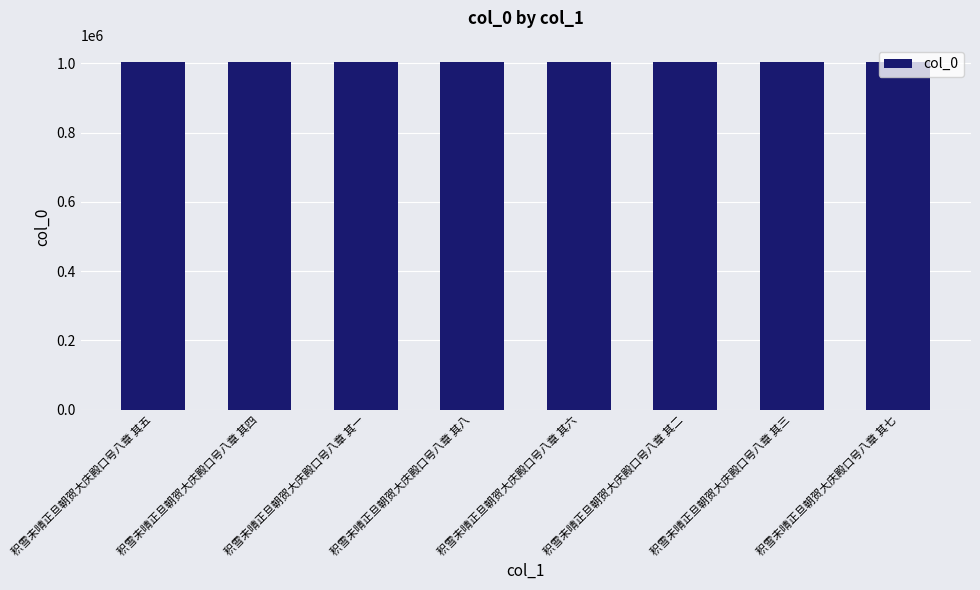

What position from the left is 积雪未晴正旦朝贺大庆殿口号八章 其二?

6